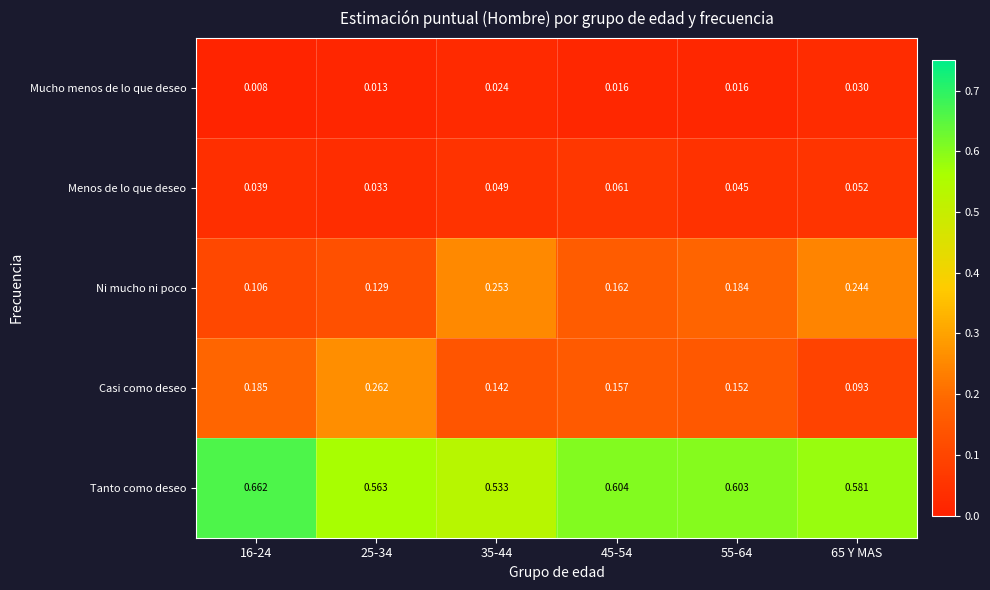

Rank the series by their maximum value, from lowest to highest.

Mucho menos de lo que deseo, Menos de lo que deseo, Ni mucho ni poco, Casi como deseo, Tanto como deseo